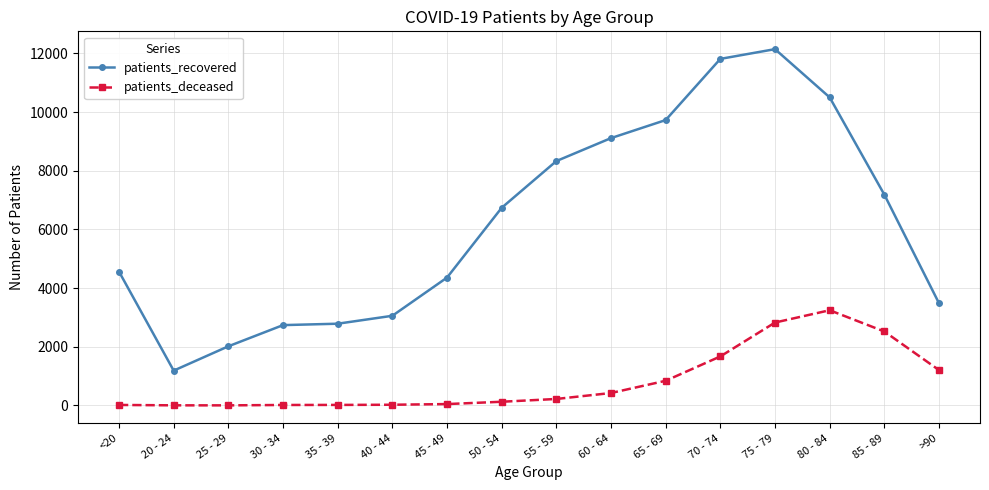

What is the spread (max minus min) of values at 20 - 24?

1183